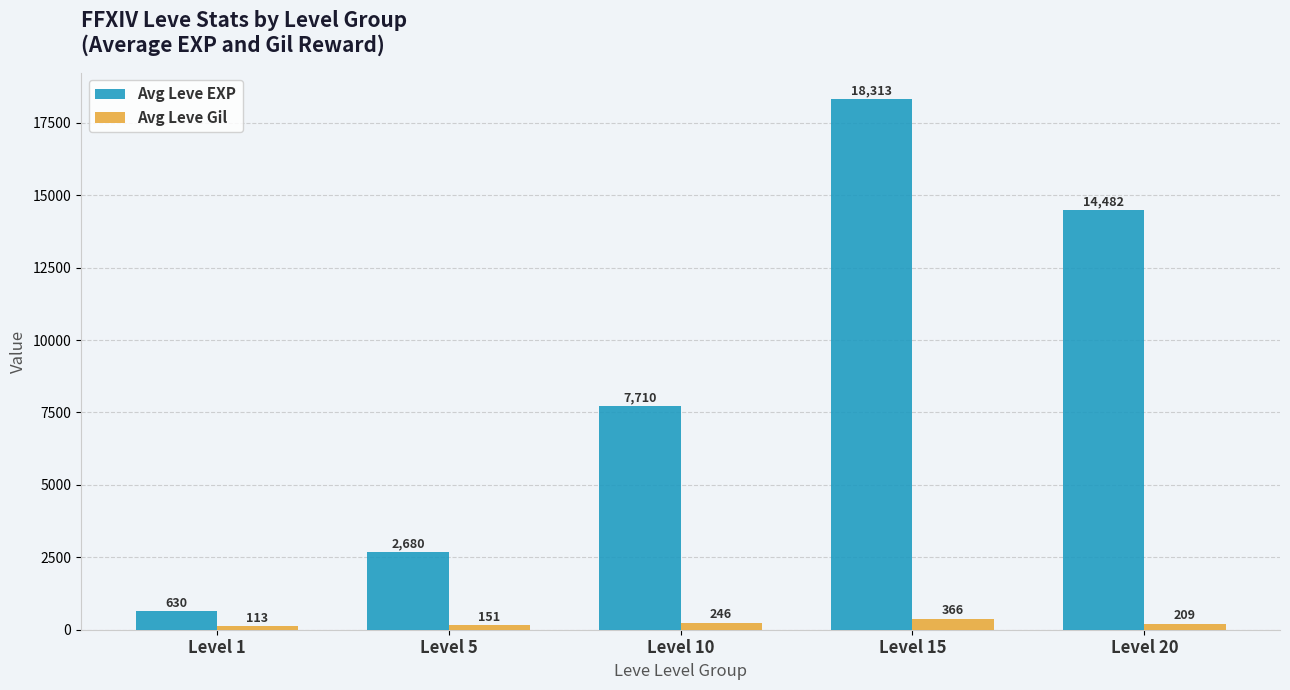

What is the total value across all series at Level 5?

2831